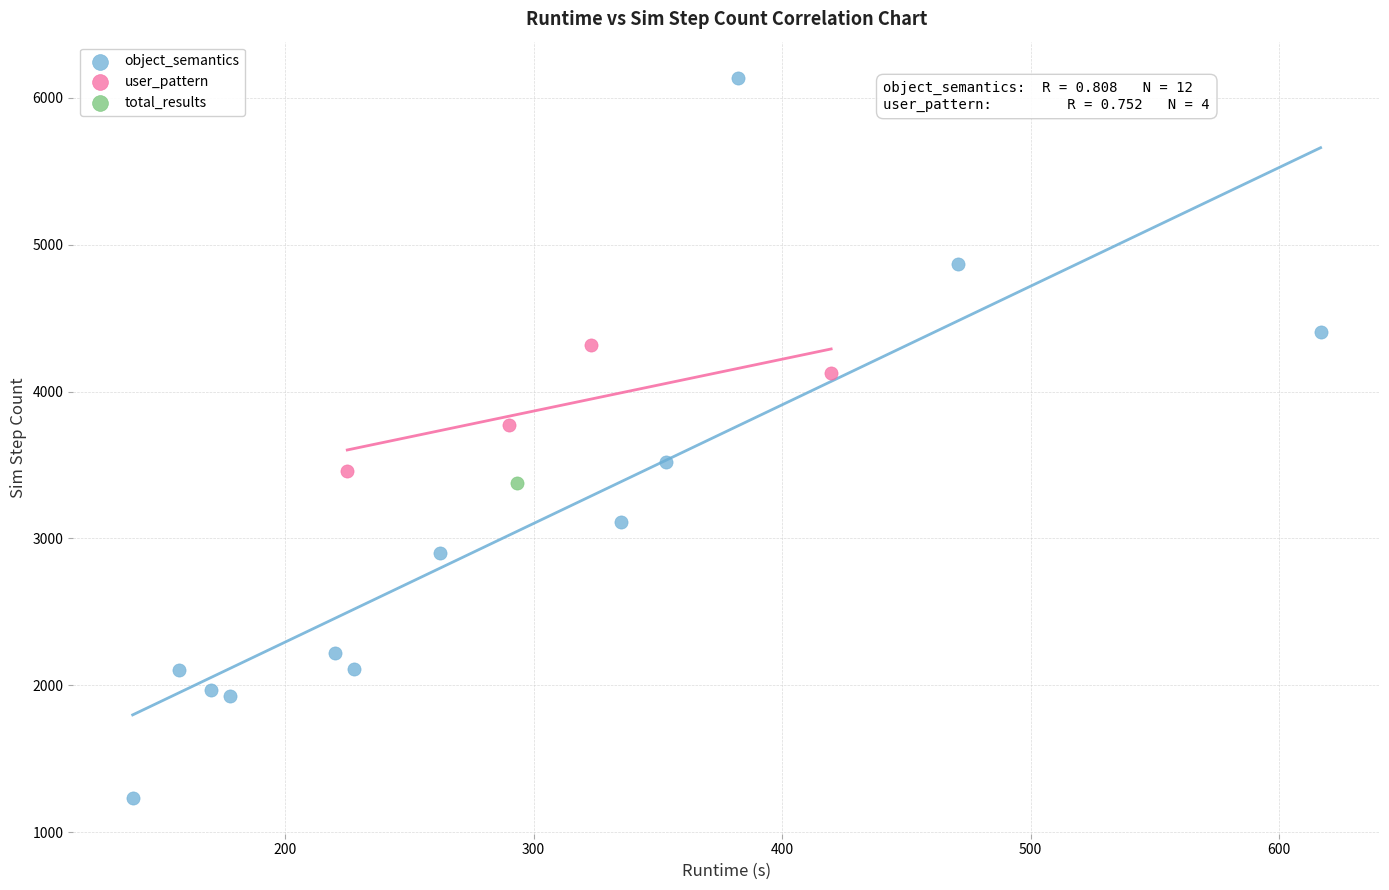

What are all the series names shown in the legend?

object_semantics, user_pattern, total_results